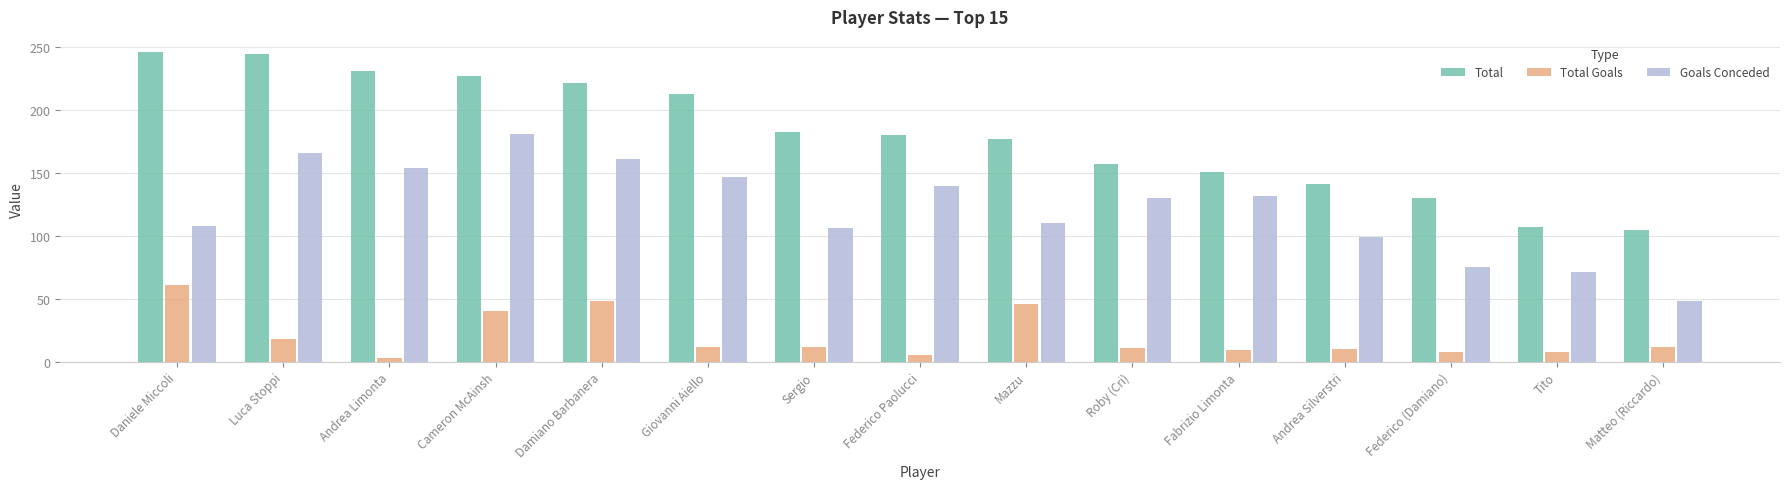

What is the greatest value displayed?

246